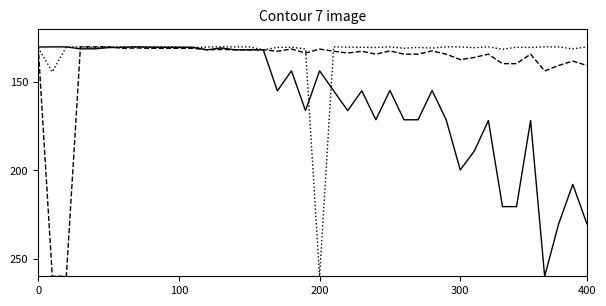

What is the minimum value shown in the chart?

130.0